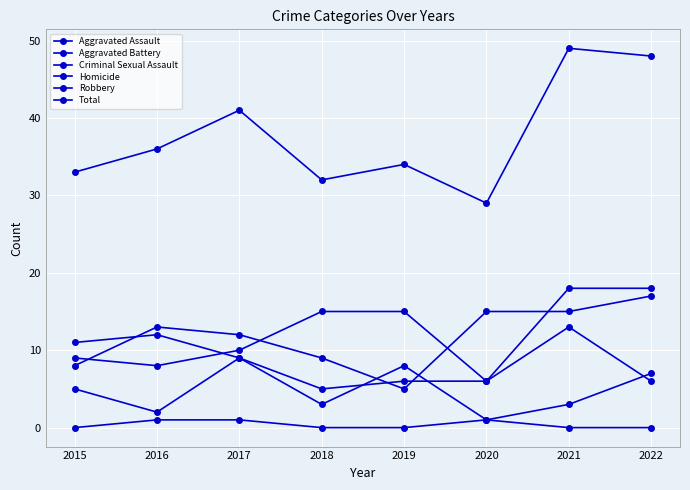

How many data points in Aggravated Assault are less than 15?

4